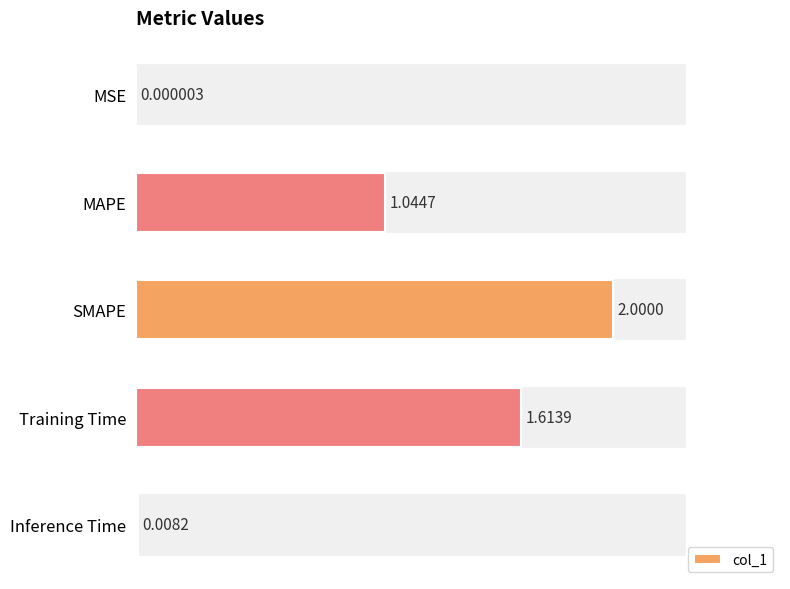

Which has a higher value, MAPE or Training Time?

Training Time